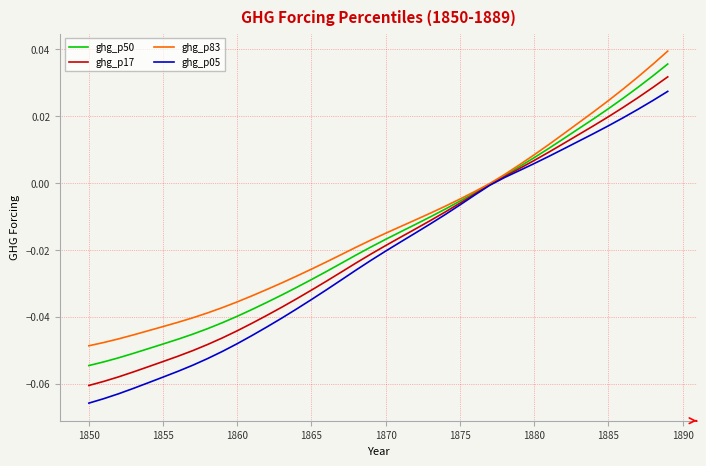

Which series has the widest spread of values?

ghg_p05